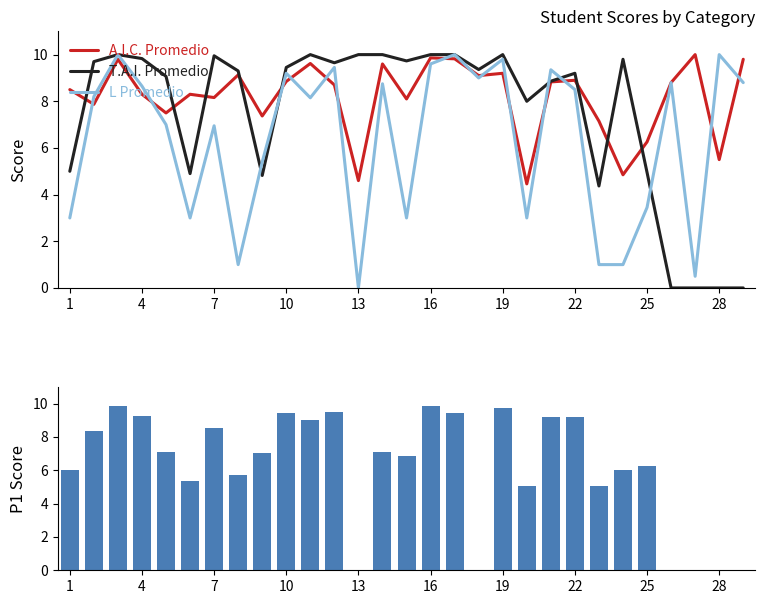

Which series has the largest range (max minus min)?

T.A.I. Promedio